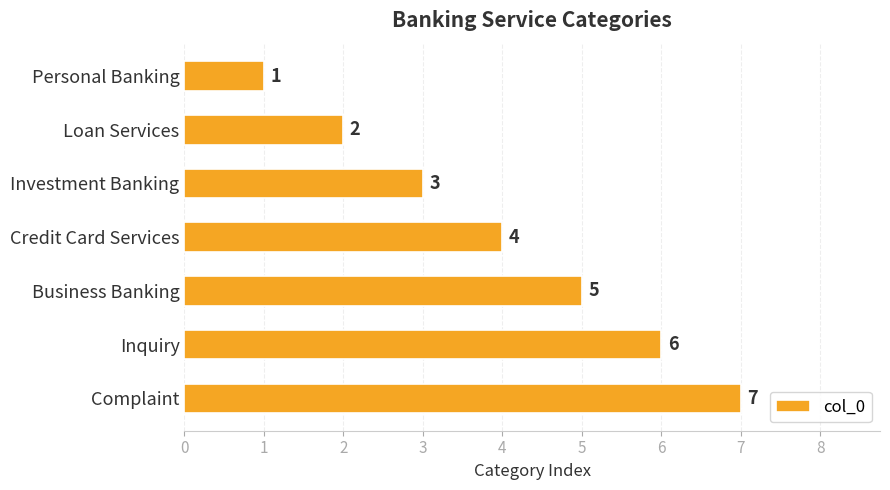

What is the difference between the second highest and second lowest values?

4